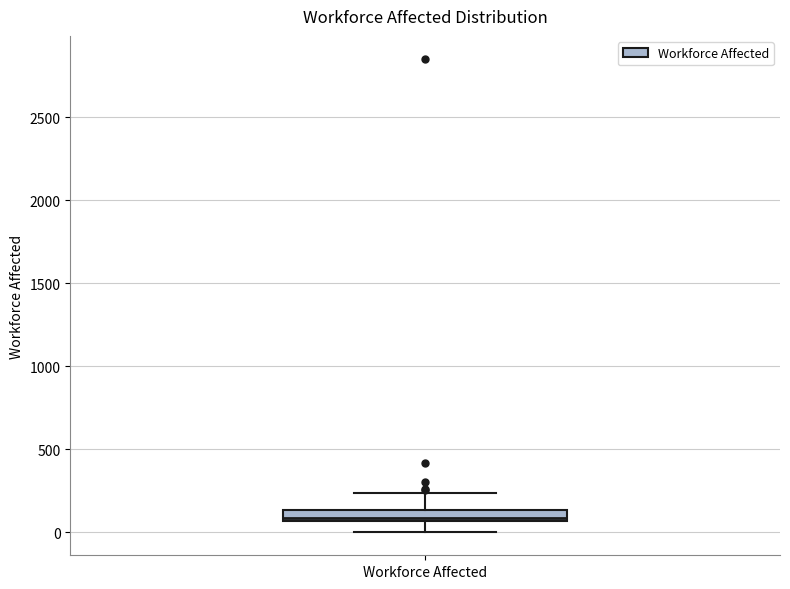

Where is the upper edge of the box for Workforce Affected on the y-axis? The values are not printed on the chart, so give them approximately, as read against the axis.

150